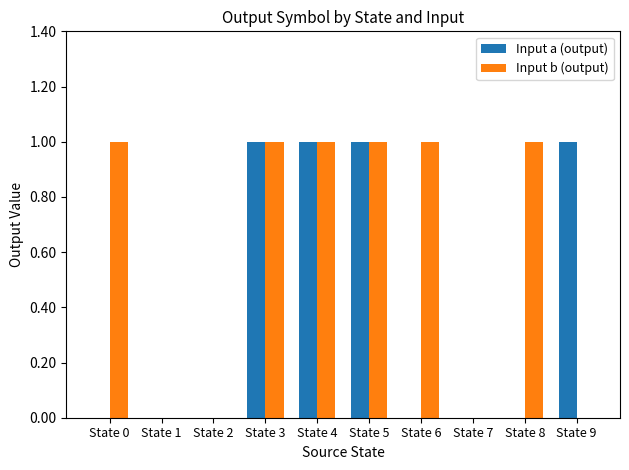

Which series has the largest total across all categories?

Input b (output)